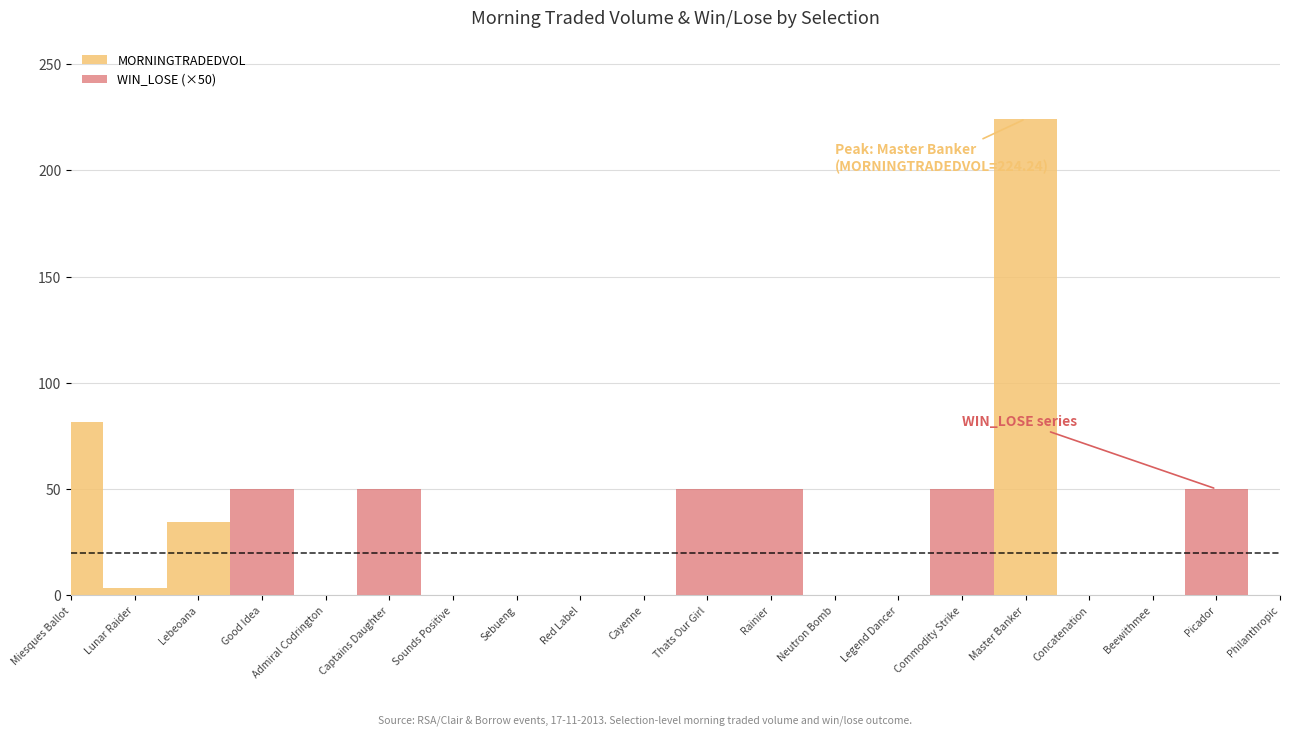

Reading left to right, list all the values displayed in this chart.

MORNINGTRADEDVOL: 81.7	3.3	34.6	0.0	0.0	0.0	0.0	0.0	0.0	0.0	0.0	0.0	0.0	0.0	0.0	224.2	0.0	0.0	0.0	0.0
WIN_LOSE: 0.0	0.0	0.0	1.0	0.0	1.0	0.0	0.0	0.0	0.0	1.0	1.0	0.0	0.0	1.0	0.0	0.0	0.0	1.0	0.0